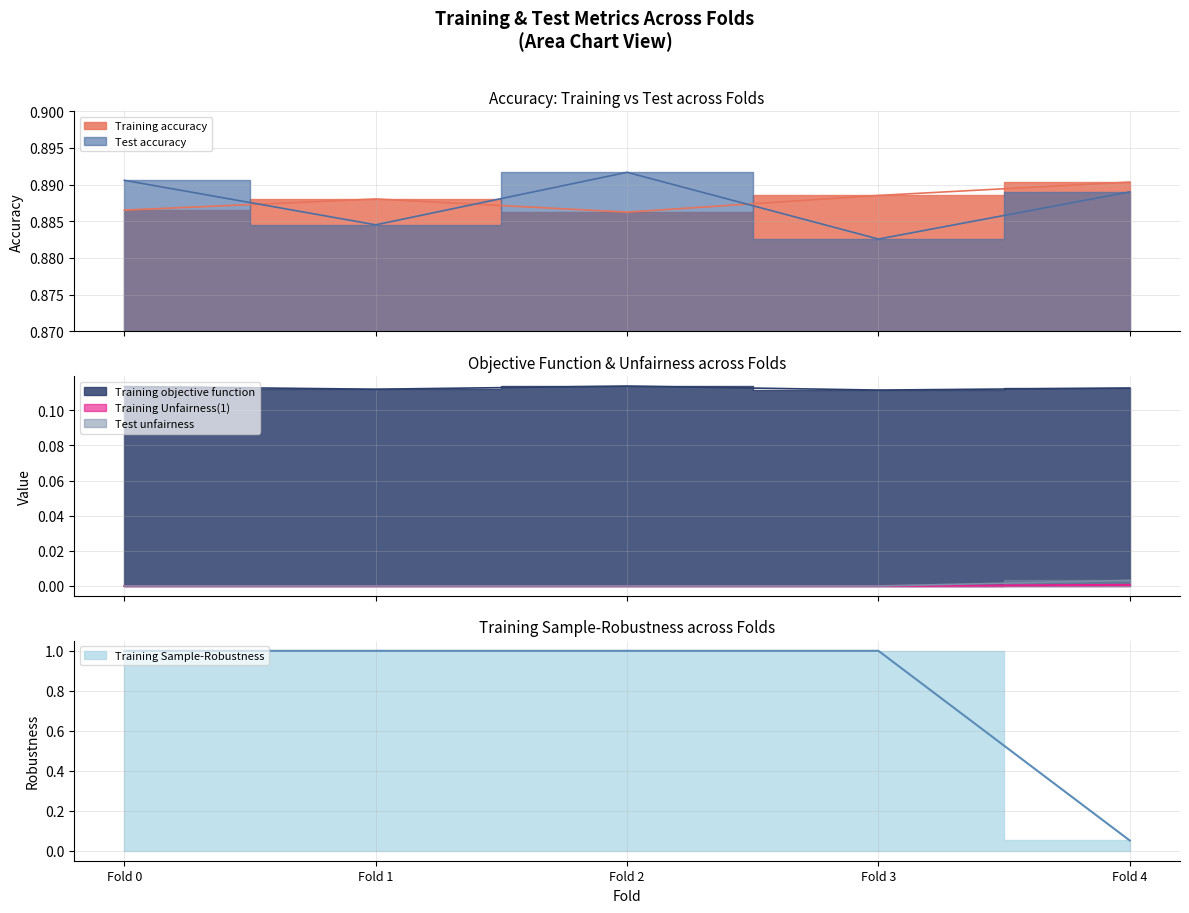

List the labels in order of Training objective function value, largest first.

Fold 2, Fold 0, Fold 4, Fold 1, Fold 3